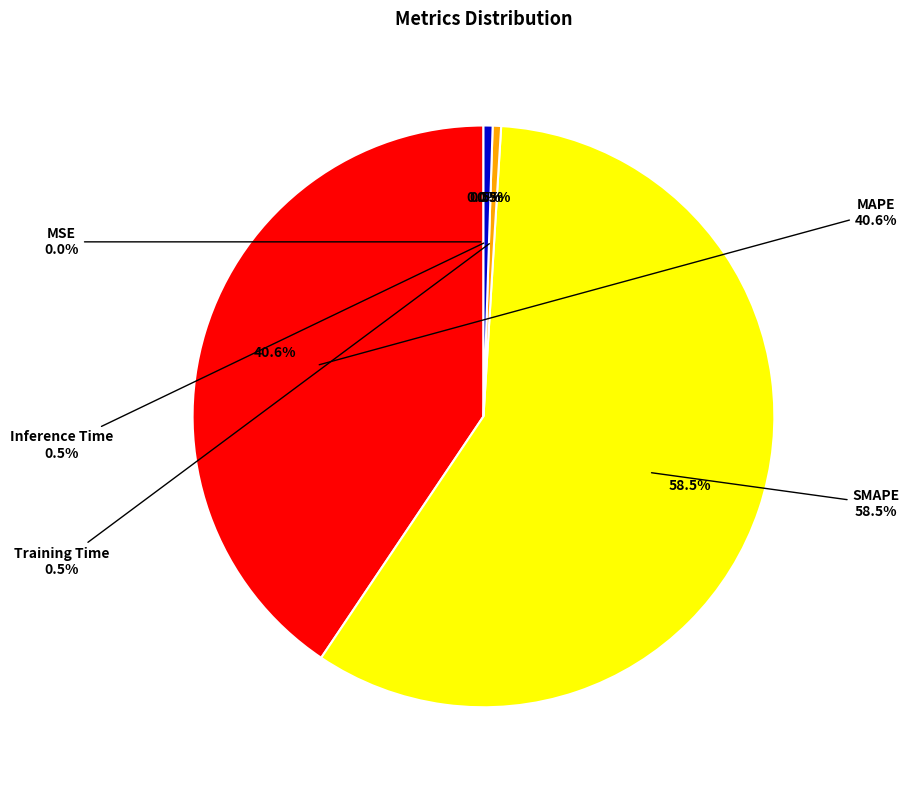

Which slice is the smallest?

MSE